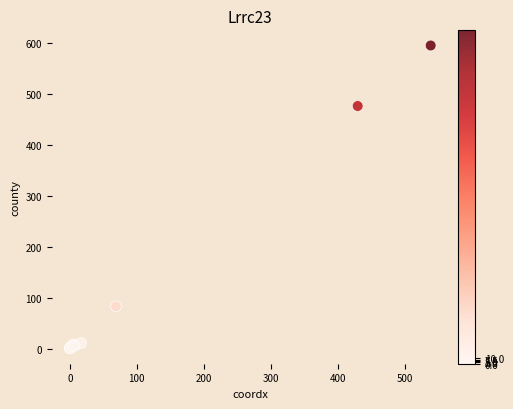

What Y value in the scatter plot is closest to 298?

477